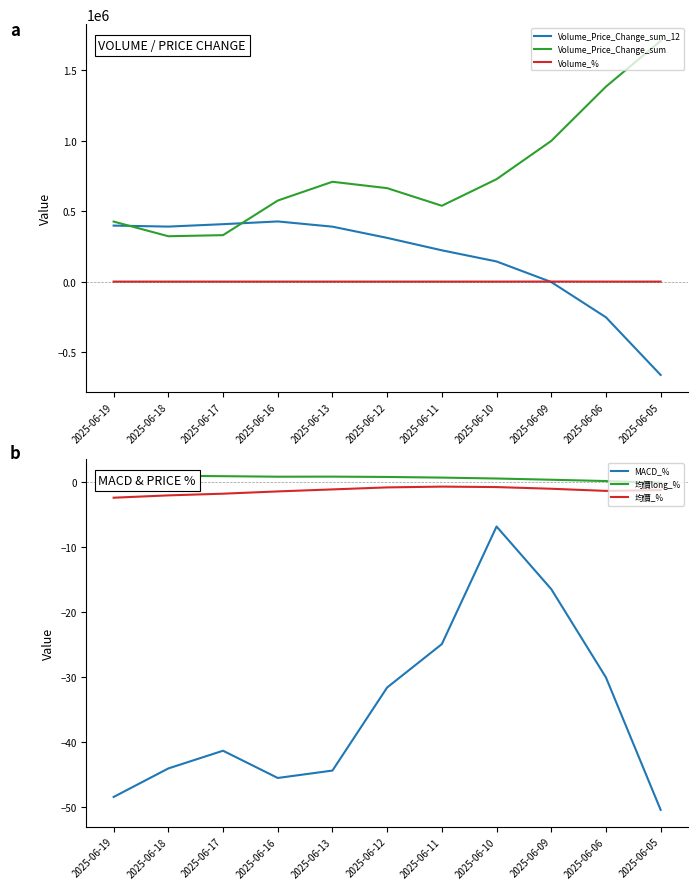

How many series are shown in this chart?

6